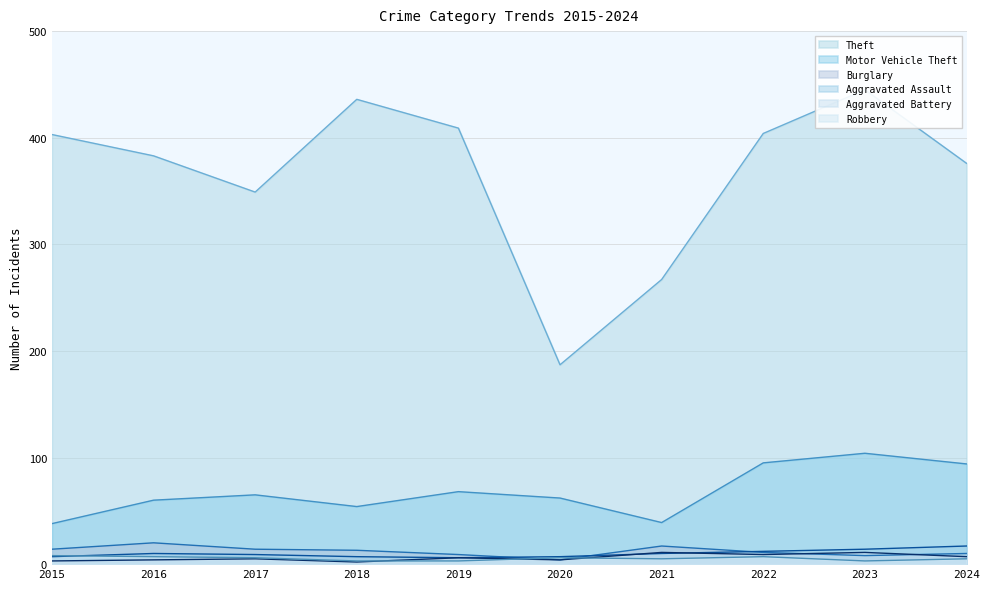

What is the difference between the maximum and minimum values in the Motor Vehicle Theft series?

66